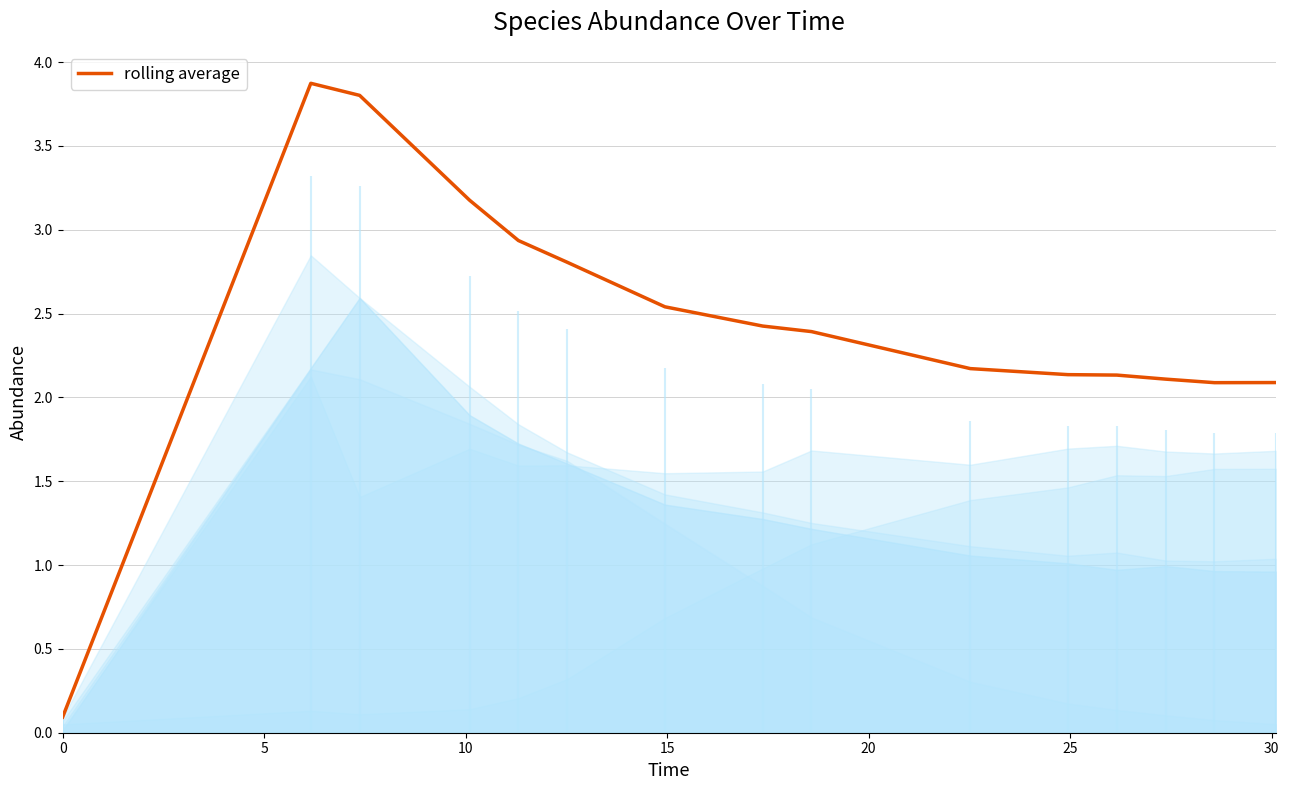

Does the chart display data point markers on the line(s)?

No